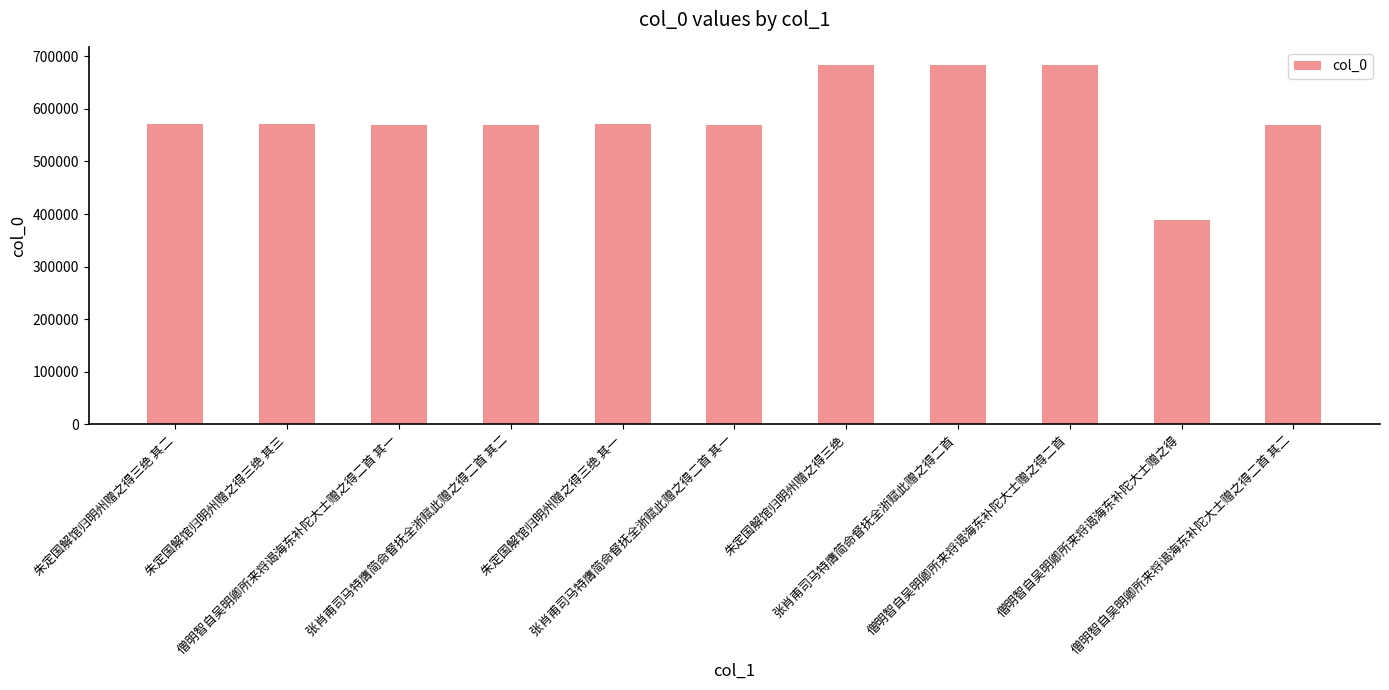

What is the difference between the maximum and second lowest values?

114122